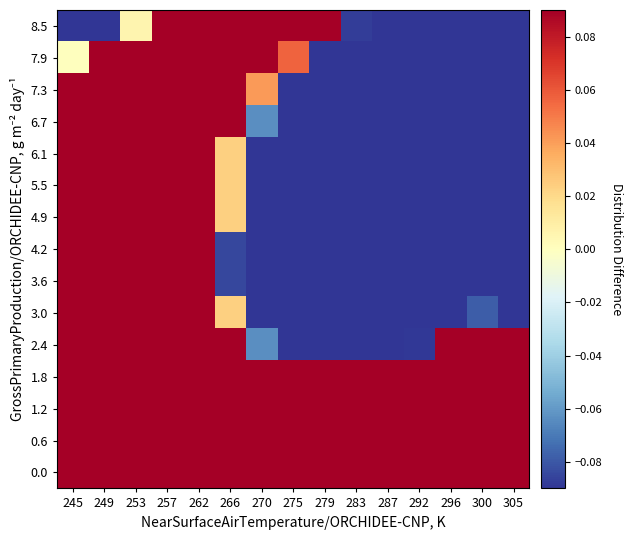

At how many categories does at least one series exceed 0?

15